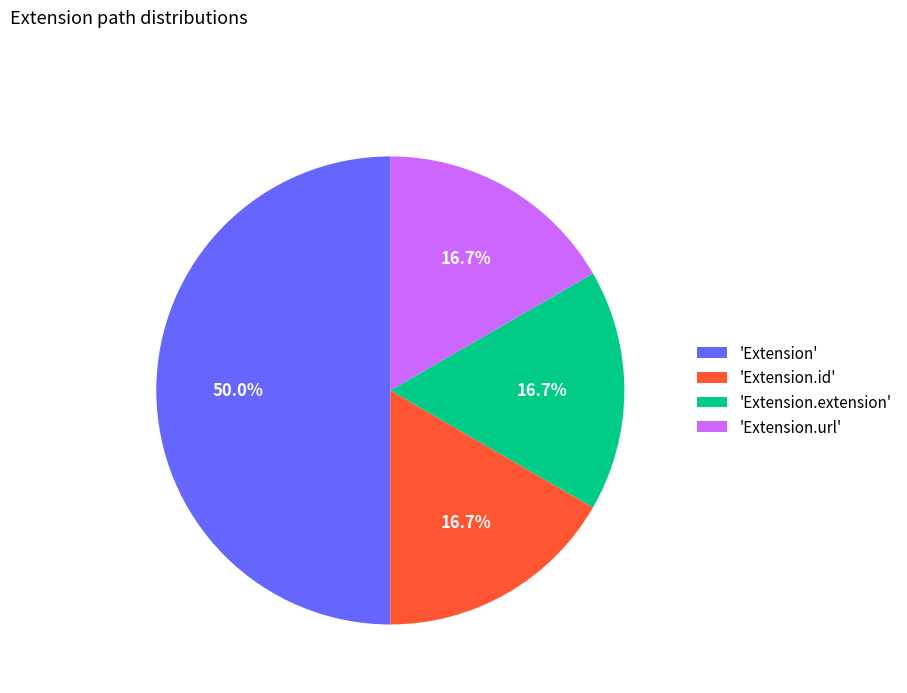

Is 'Extension.id' the majority of the pie?

No